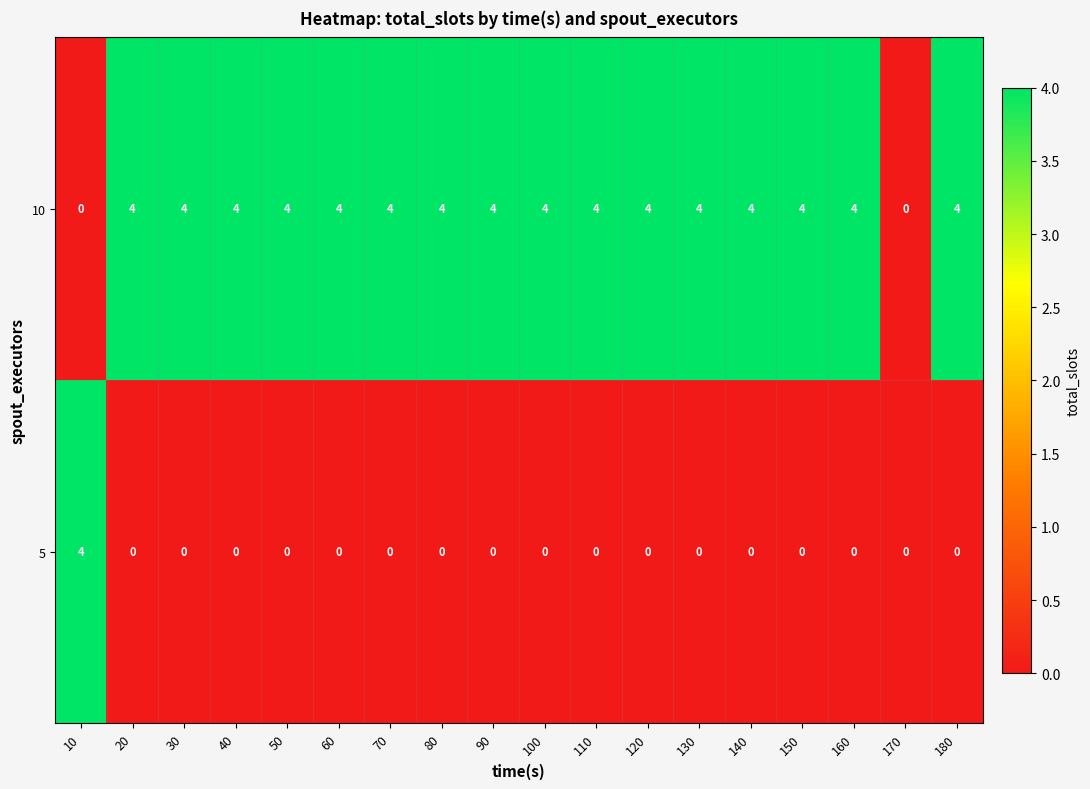

True or false: 5 has a value of 0 at 160.

True